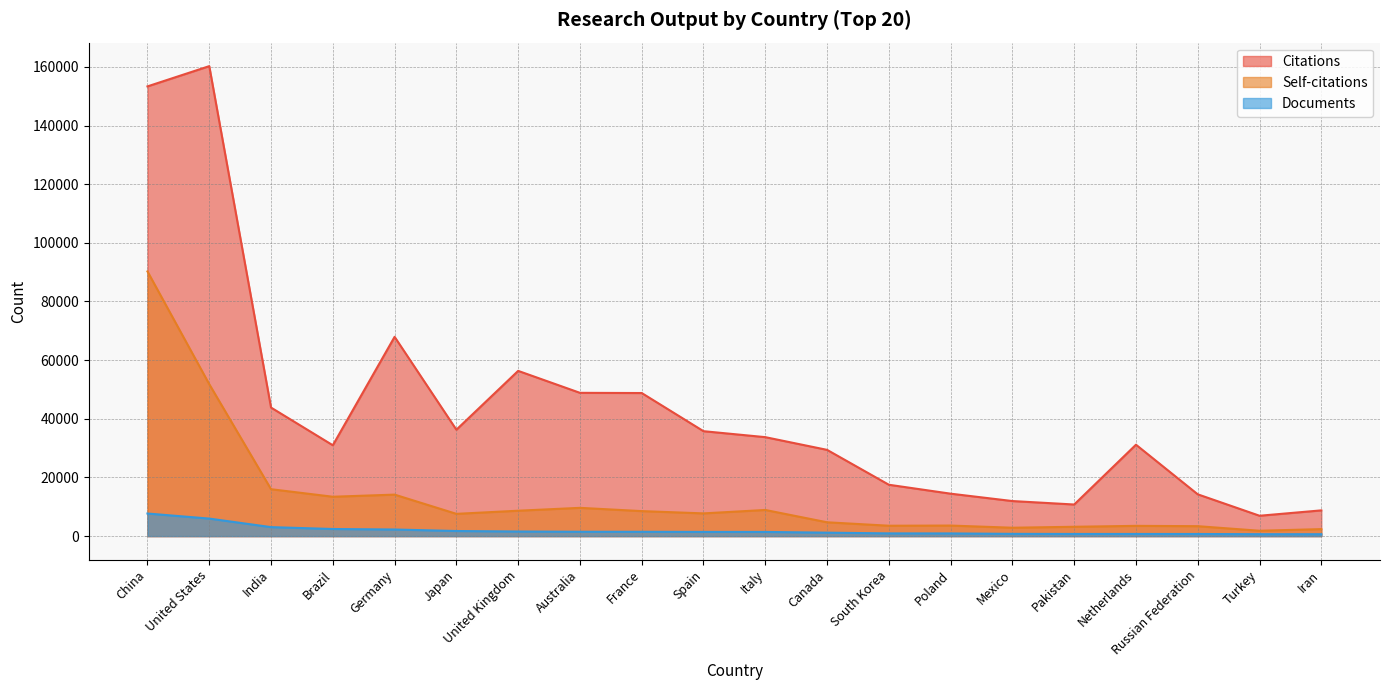

Reading left to right, what are all the values shown in this chart?

Citations: 153336	160244	43826	30974	67945	36272	56337	48849	48782	35771	33740	29405	17511	14467	11950	10773	31162	14246	6939	8773
Self-citations: 90244	51794	15991	13421	14145	7588	8655	9635	8521	7745	8911	4711	3537	3593	2856	3181	3492	3383	1824	2382
Documents: 7700	5974	3062	2422	2251	1735	1566	1479	1466	1427	1420	1173	924	909	766	731	730	720	650	644